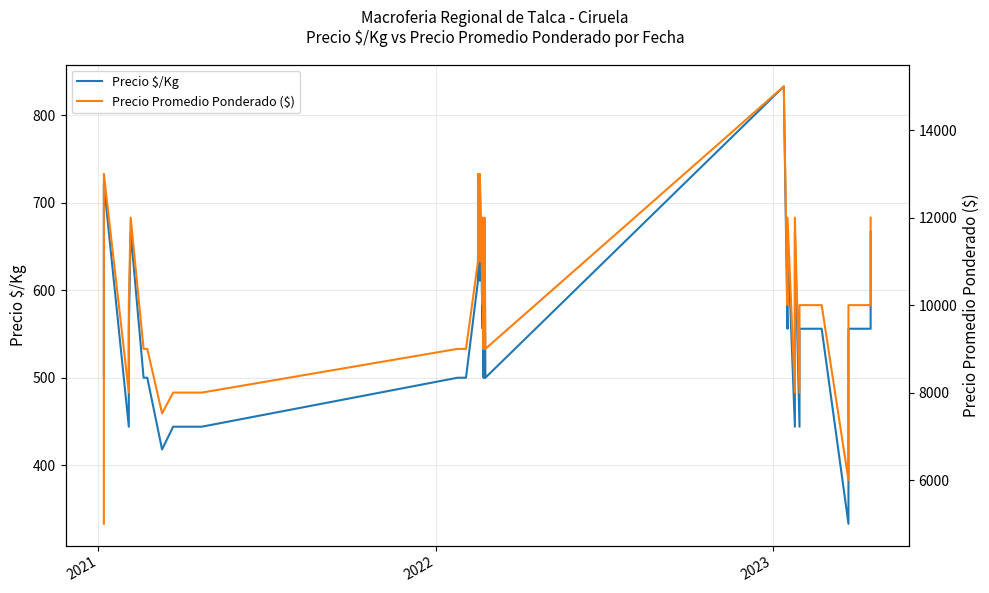

Which series has the largest range (max minus min)?

Precio Promedio Ponderado ($)